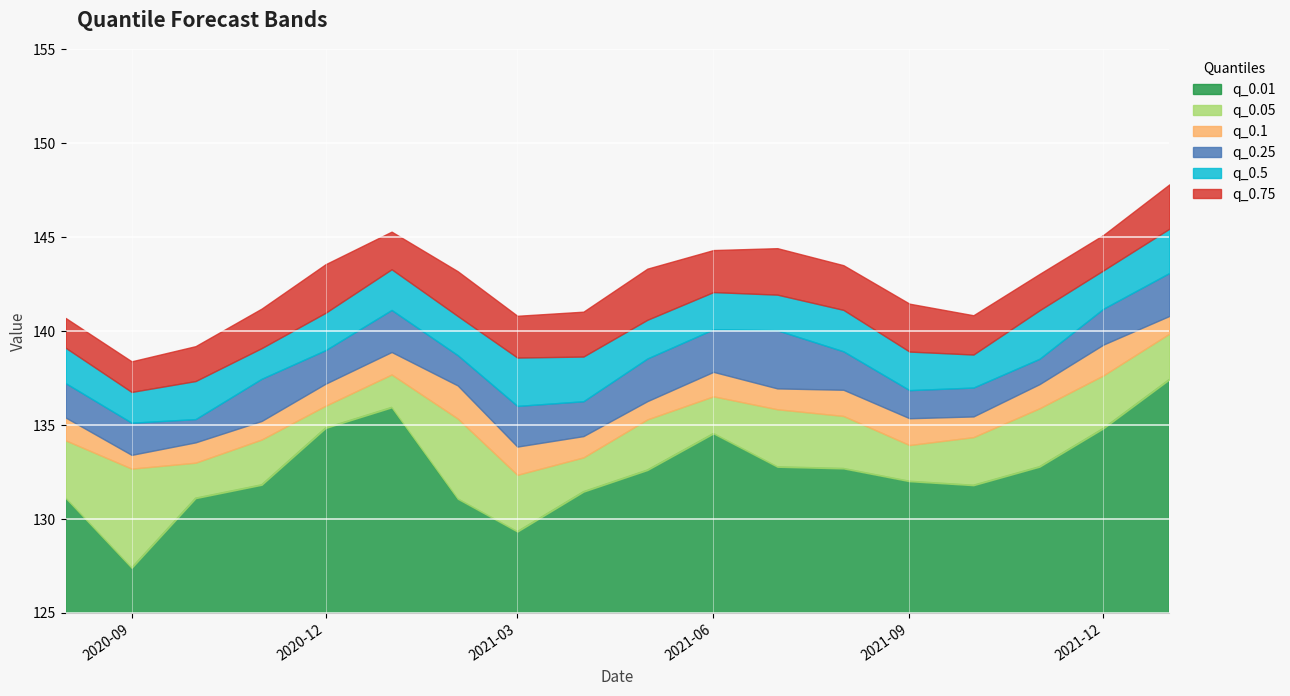

What is the difference between the maximum and minimum values in the q_0.5 series?

8.7